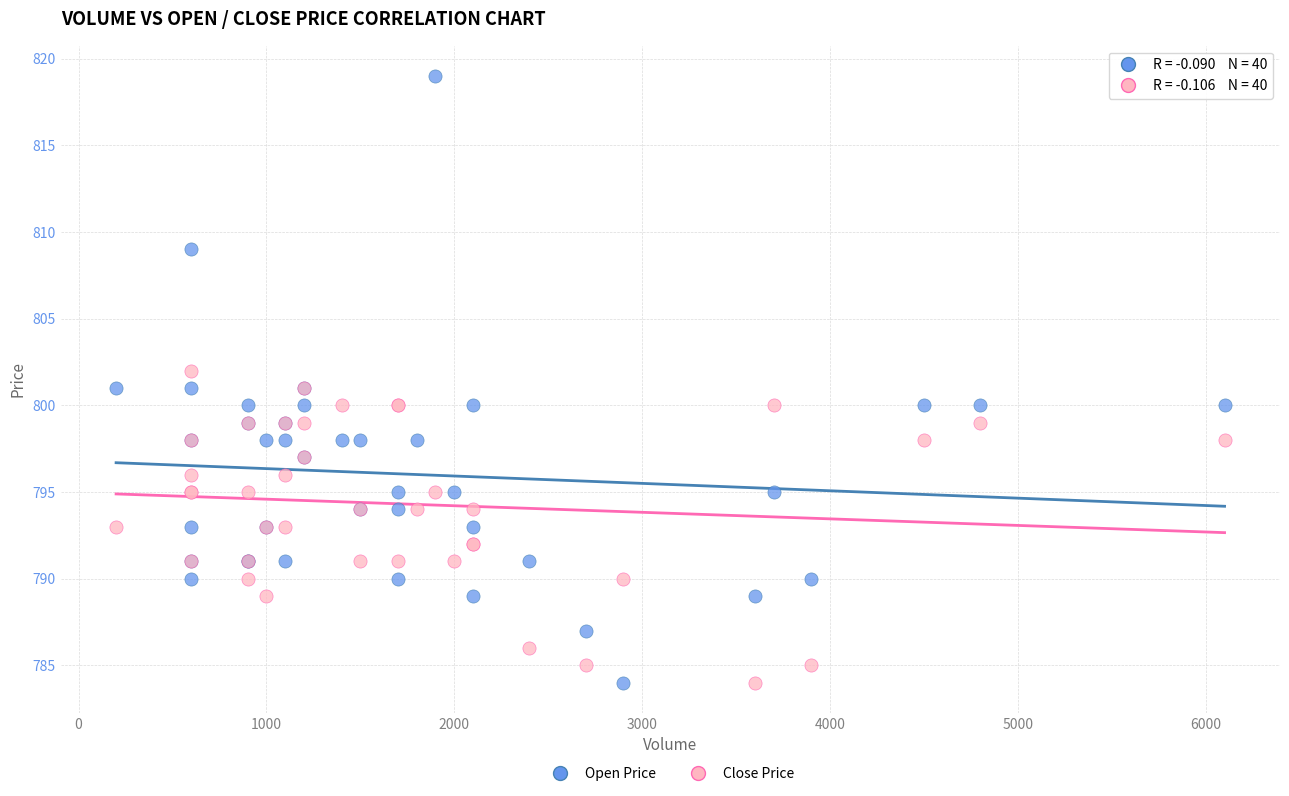

Which series reaches the maximum Y coordinate?

Open Price